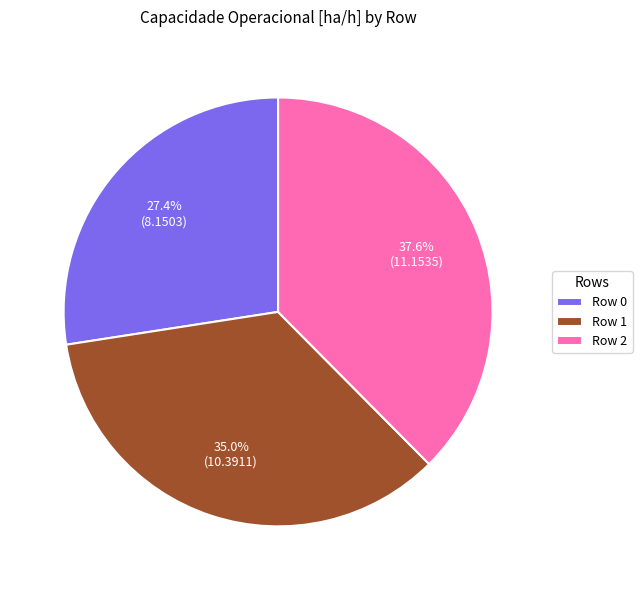

Combined, what portion of the pie is Row 1 and Row 2?

72.6%